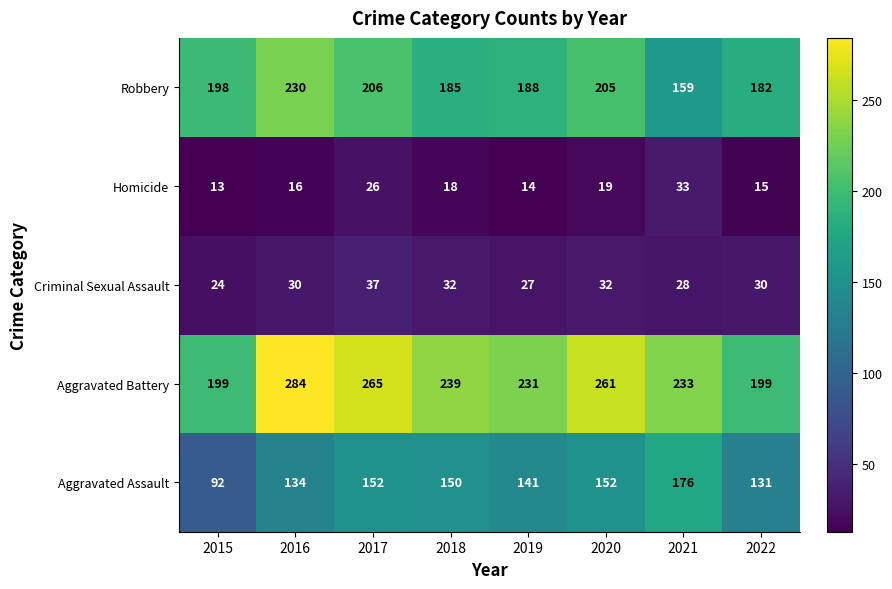

True or false: Criminal Sexual Assault has a value of 14 at 2015.

False